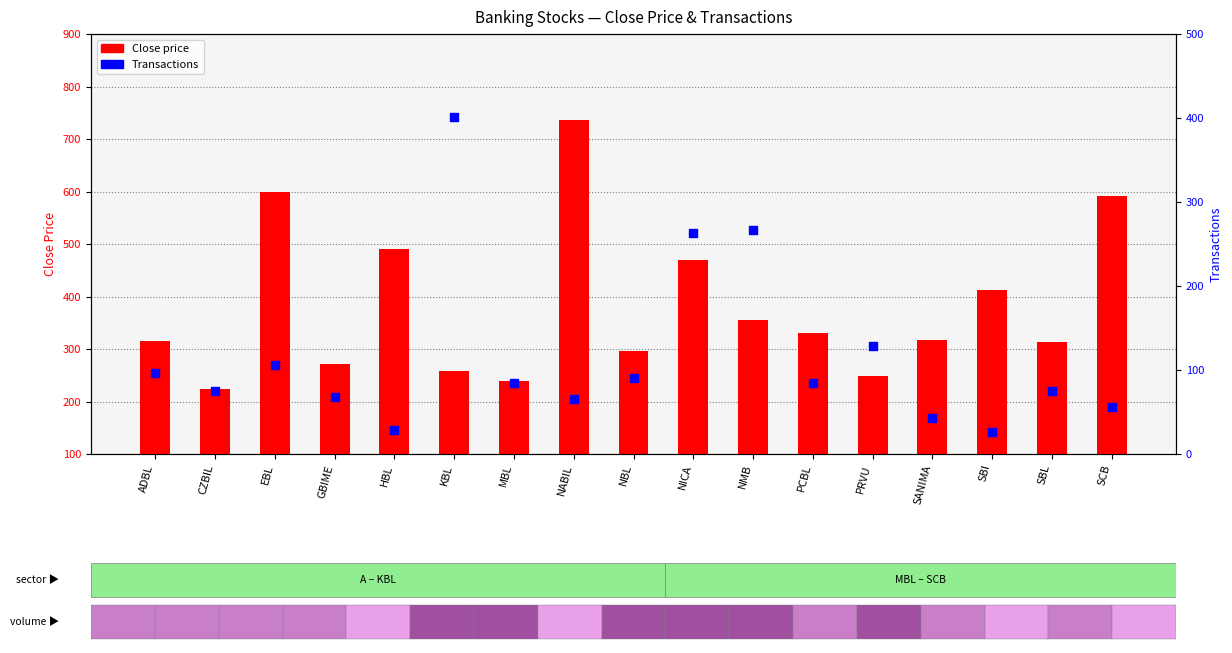

At which category is the sum across all series the highest?

NABIL